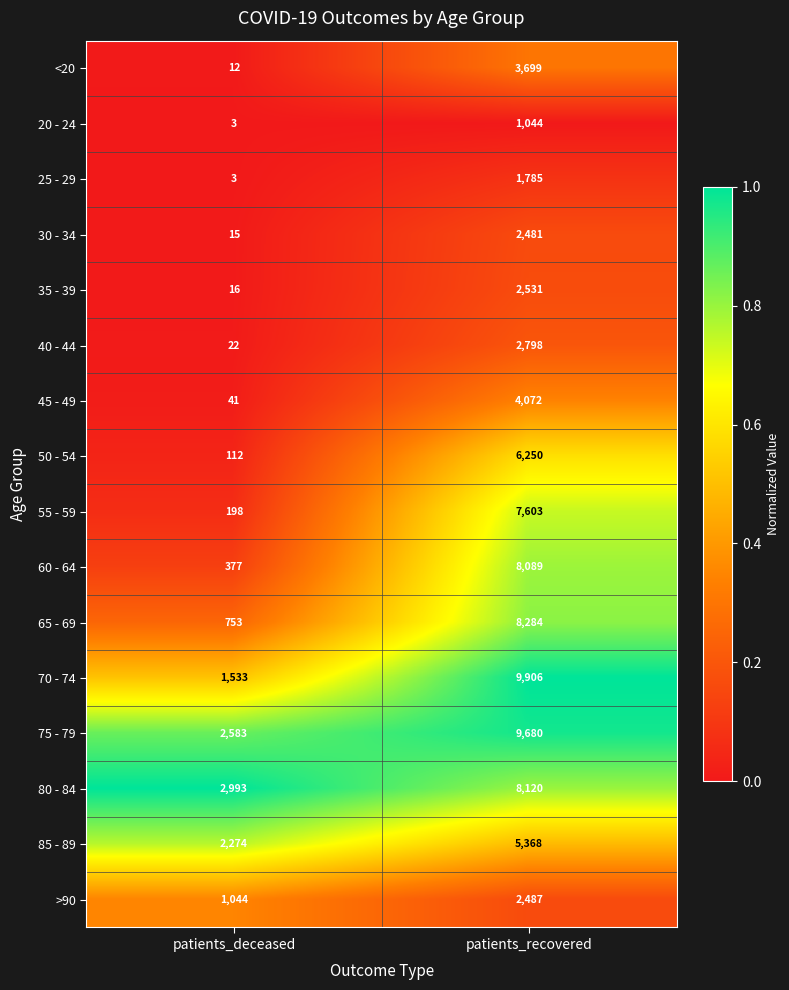

Is it true that 30 - 34 equals 3845 at patients_recovered?

False